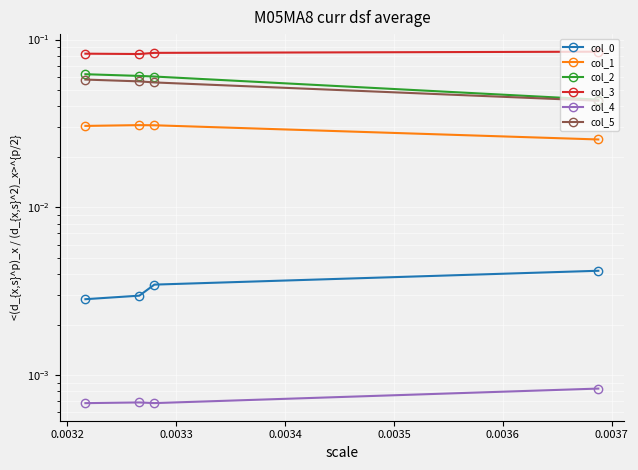

What is the highest value of the col_2 series?

0.1